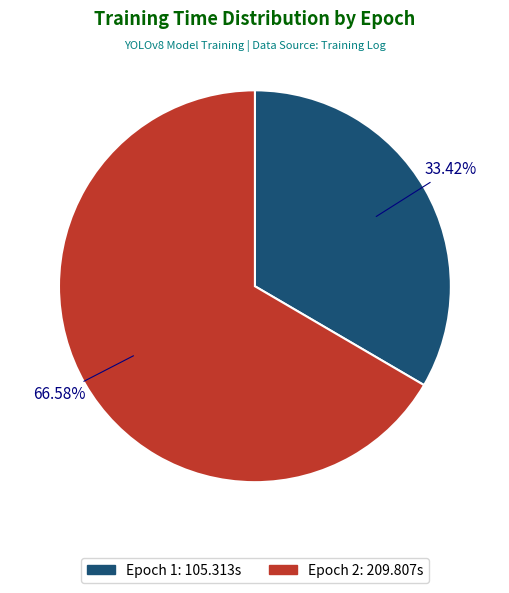

What is the ratio of the value at Epoch 1 to the value at Epoch 2?

0.5